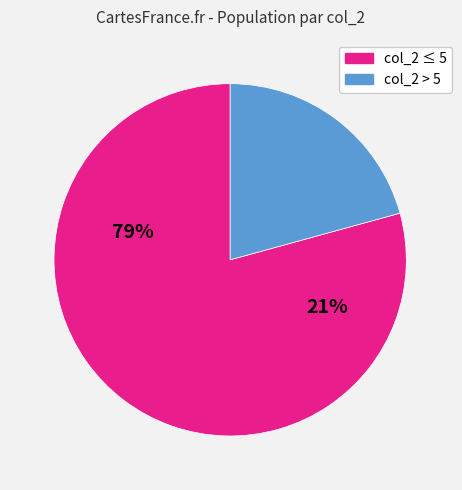

Does any single category account for the majority?

Yes